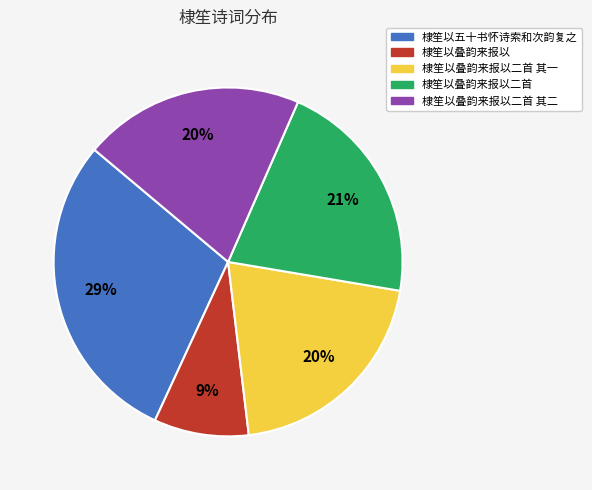

To the nearest percent, what is the difference between the largest and smallest slice percentages?

20%